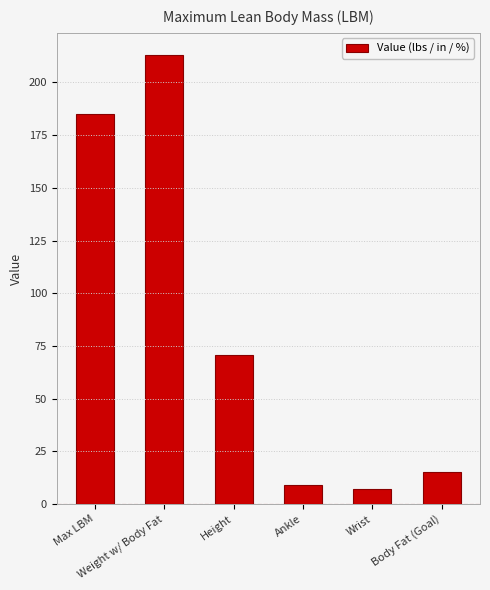

Rank the categories by value from lowest to highest.

Wrist, Ankle, Body Fat (Goal), Height, Max LBM, Weight w/ Body Fat